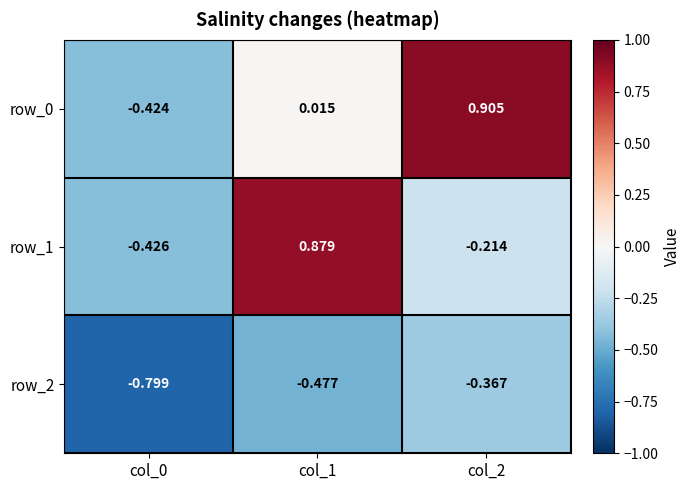

What is the lowest value of the row_2 series?

-0.8